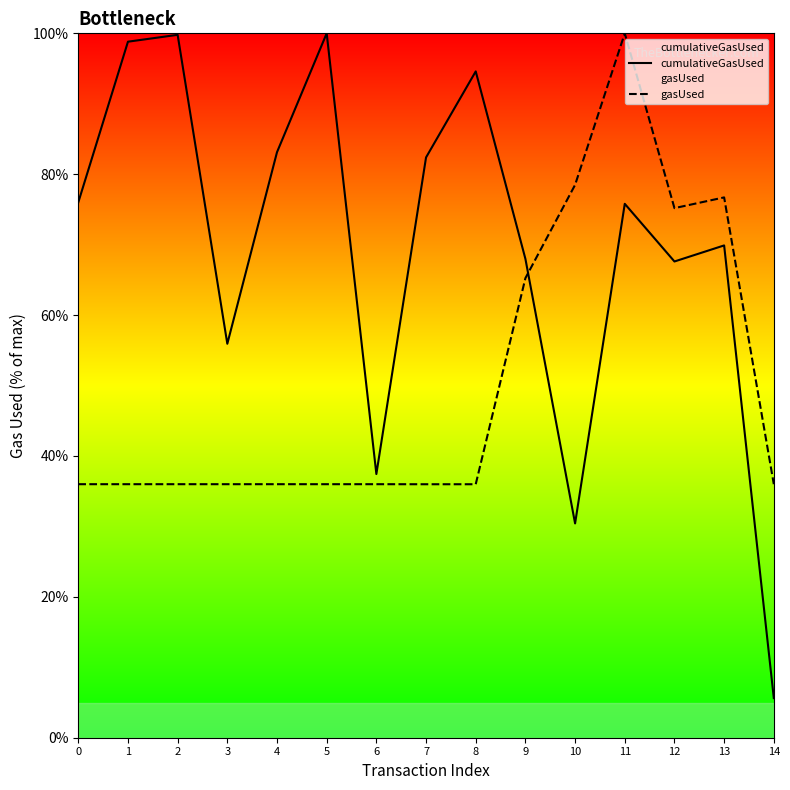

What is the average value of the cumulativeGasUsed series?

69.7